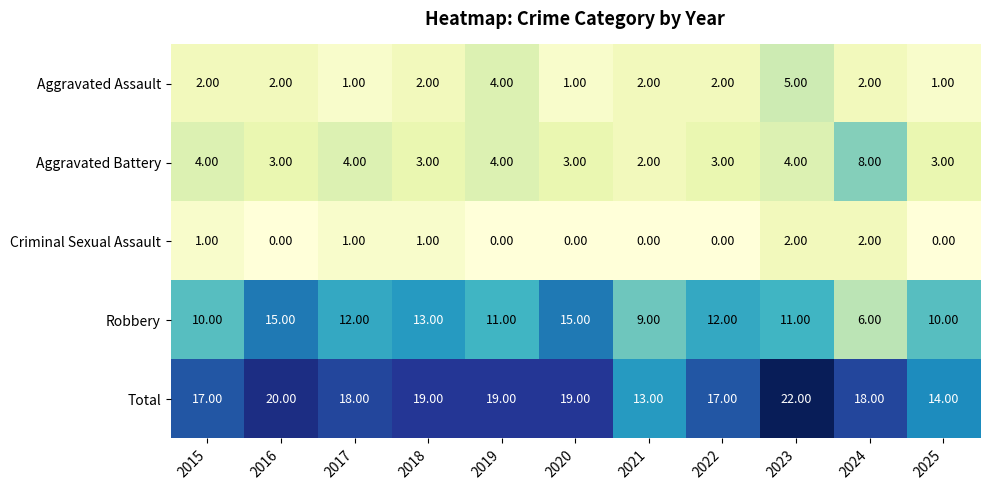

Which series changed the most between 2015 and 2023?

Total